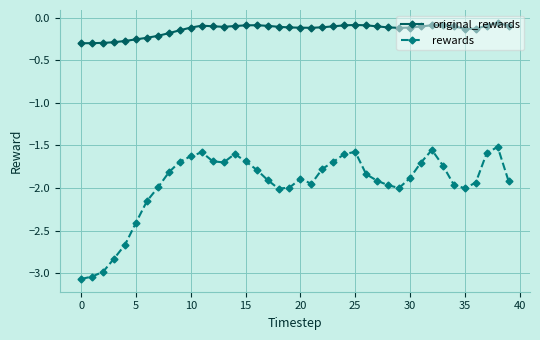

Which series has the largest total across all categories?

original_rewards